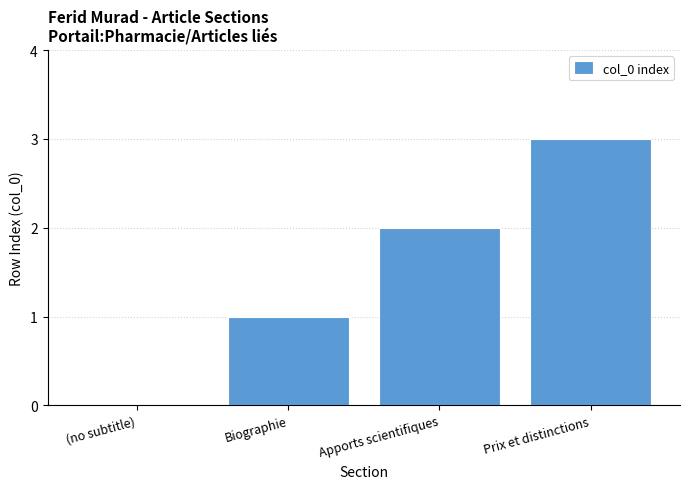

What is the sum of all values?

6